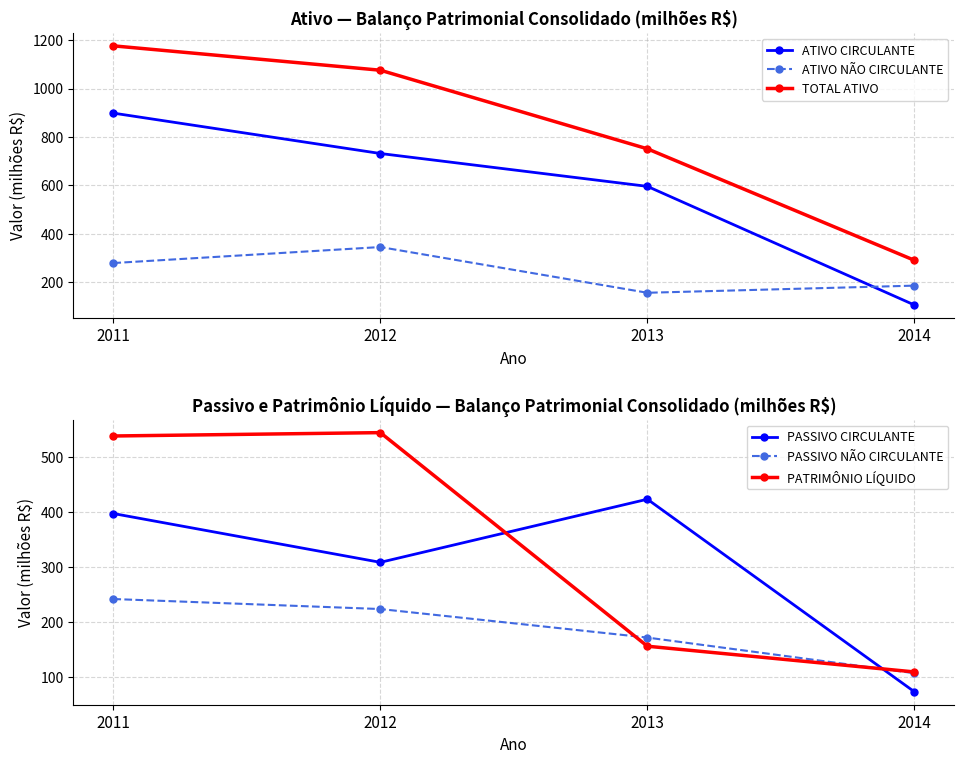

Where does the PASSIVO CIRCULANTE series first go above 396?

2011